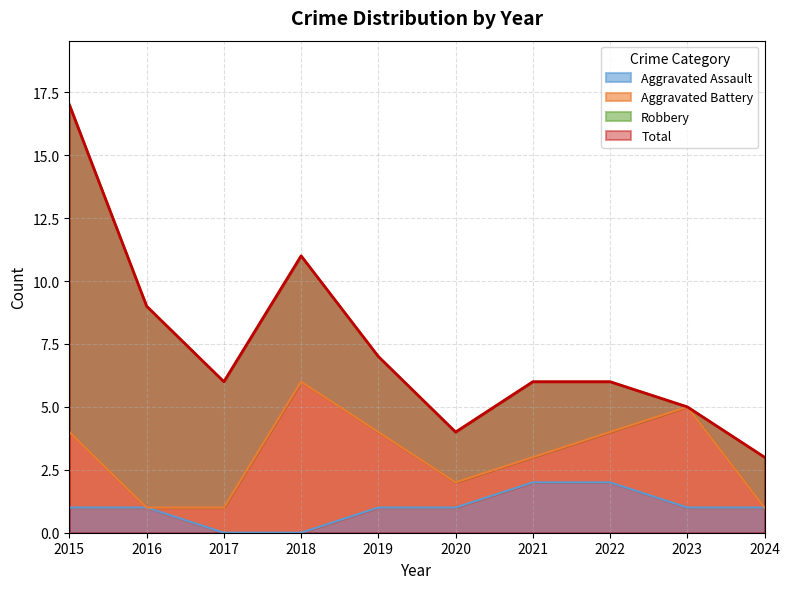

Between 2018 and 2020, which series saw the biggest shift?

Total